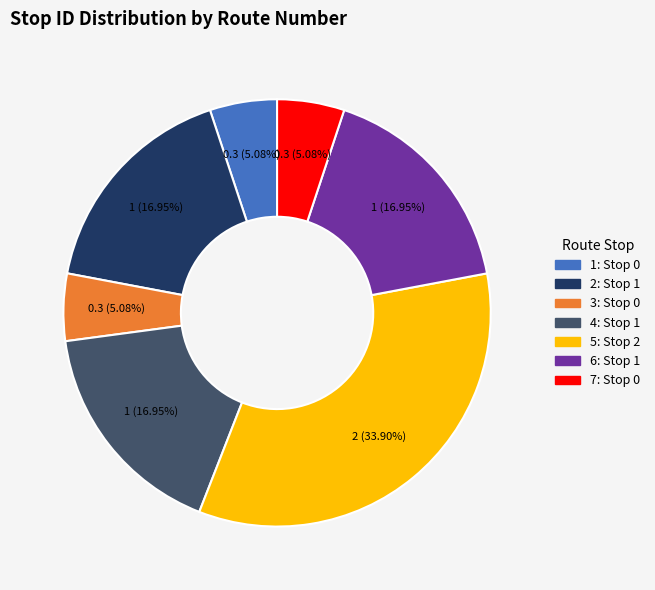

Does any single category account for the majority?

No